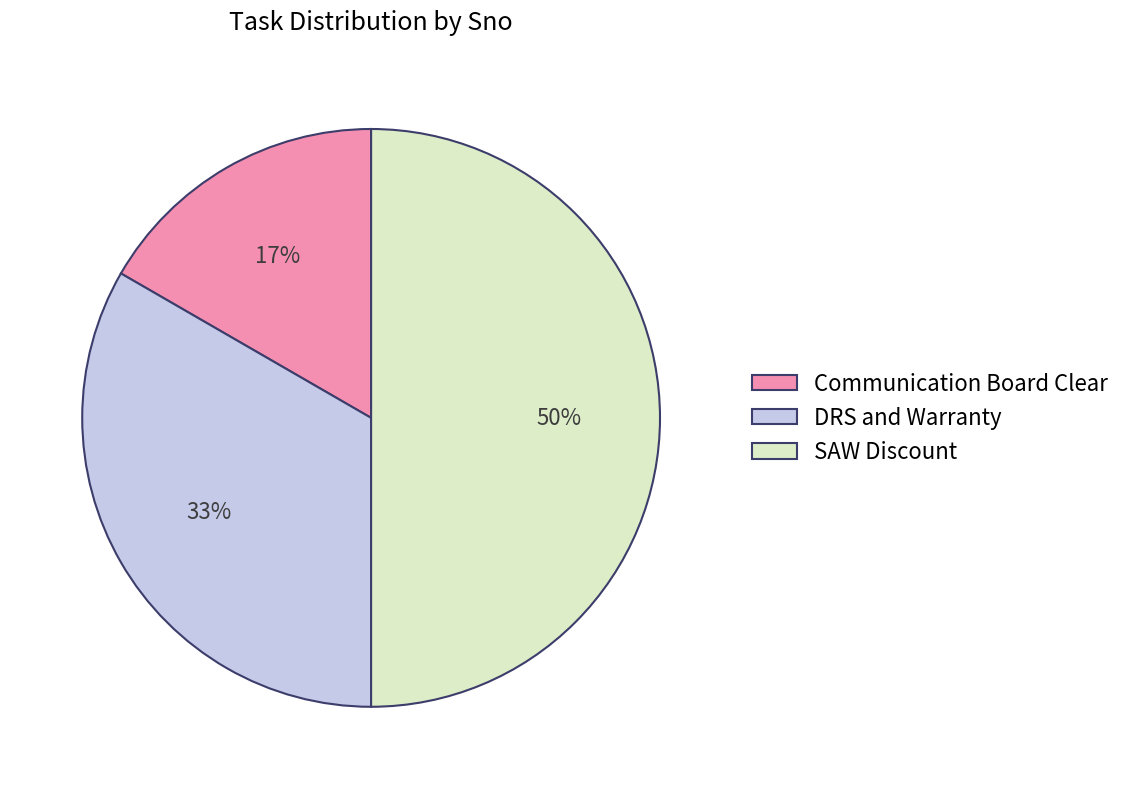

Is Communication Board Clear the majority of the pie?

No